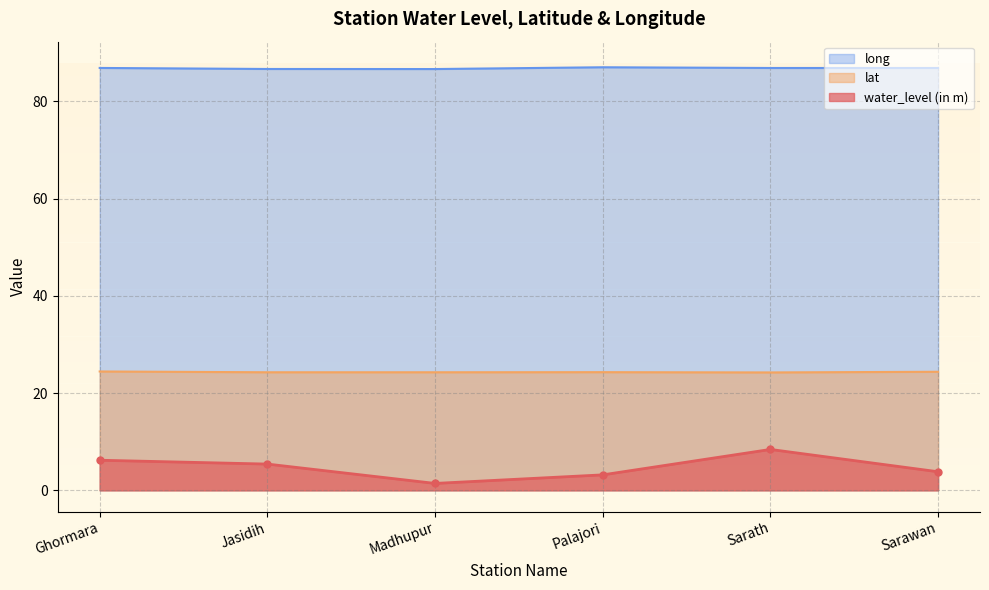

Rank the series by their maximum value, from lowest to highest.

water_level (in m), lat, long